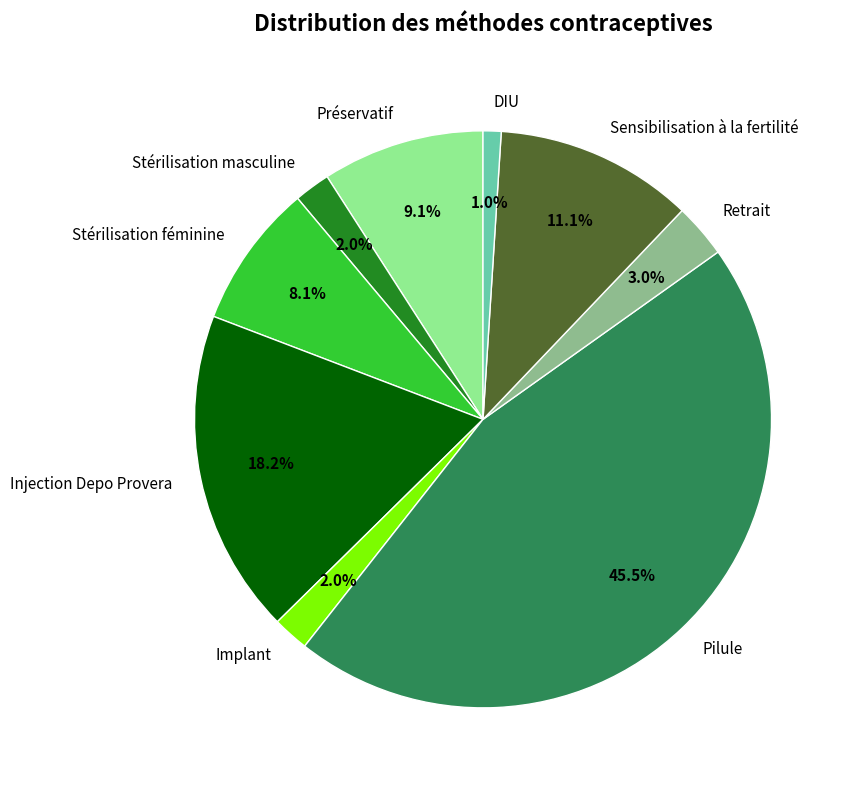

What percentage do Stérilisation masculine and Sensibilisation à la fertilité together represent?

13.1%